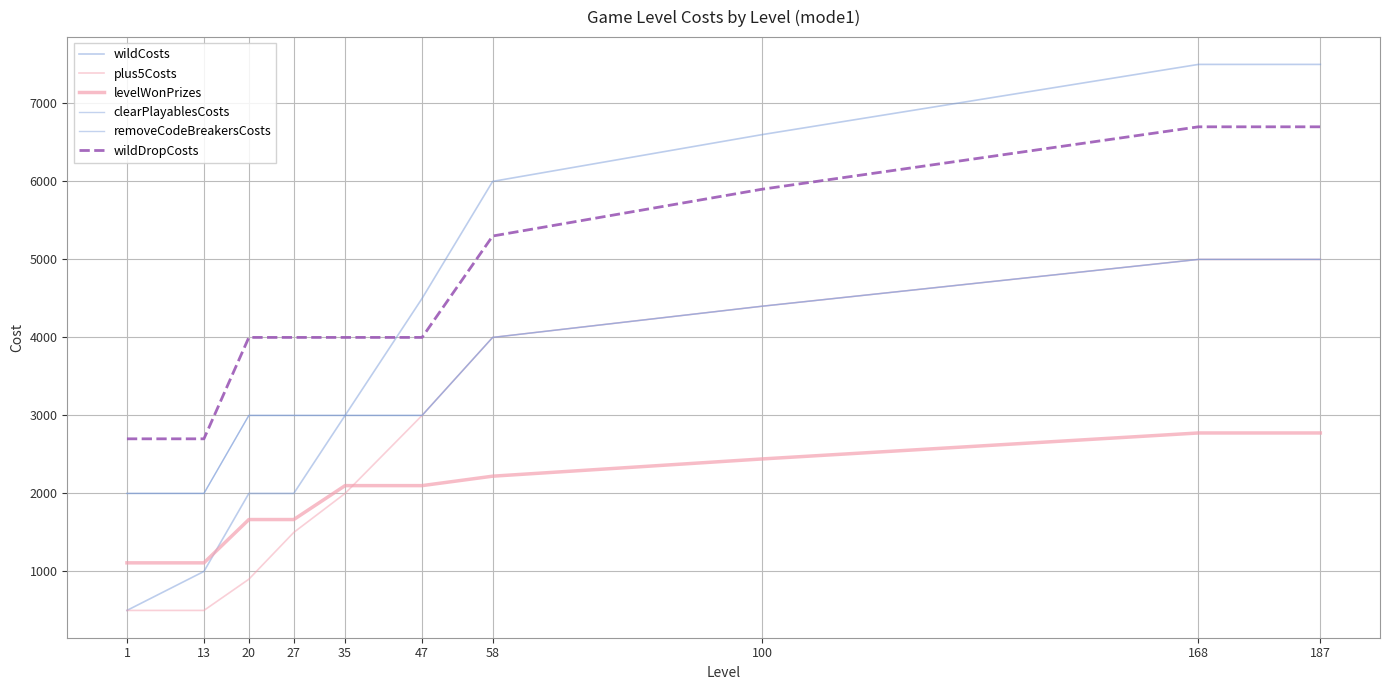

At which label is levelWonPrizes closest to 1942?

35